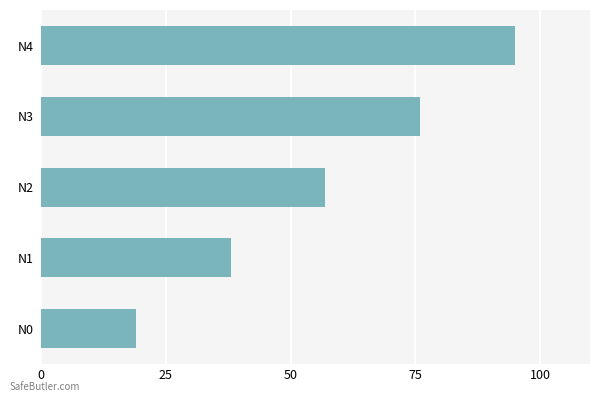

Does the chart contain any negative values?

No